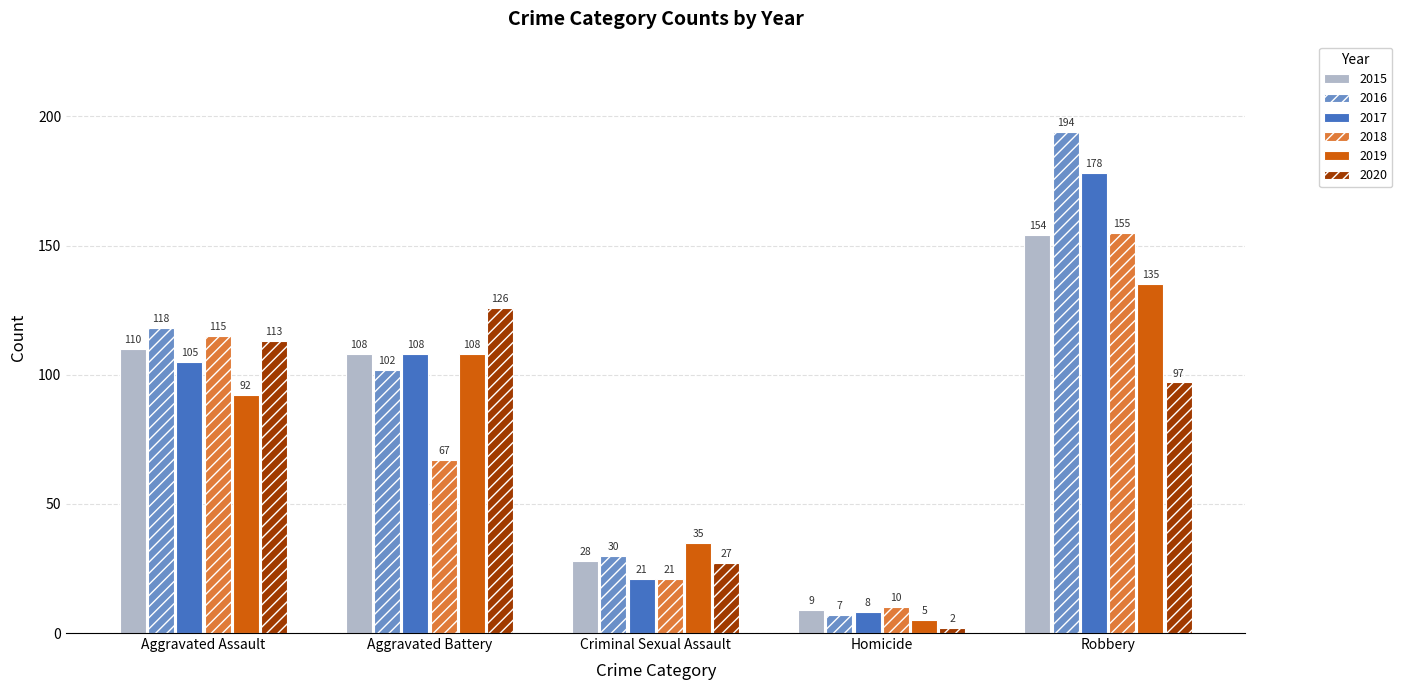

How many data points does each series have?

5